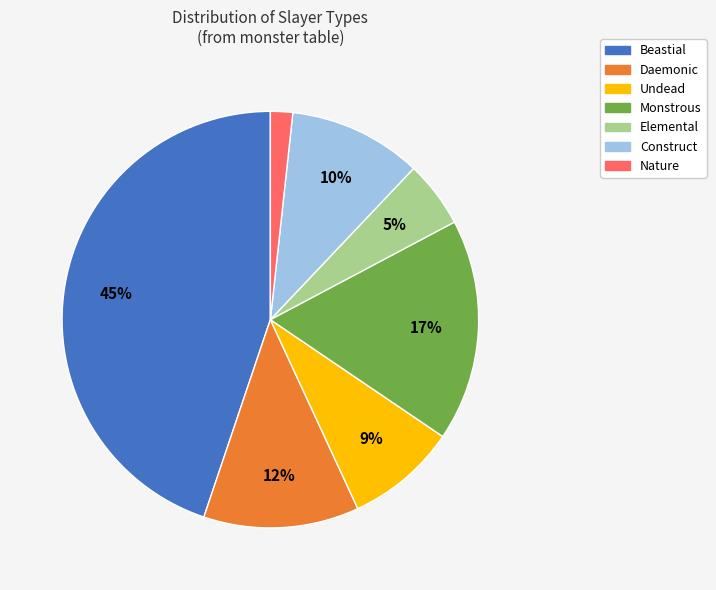

Approximately how many times larger is the value at Construct compared to Elemental?

2.0